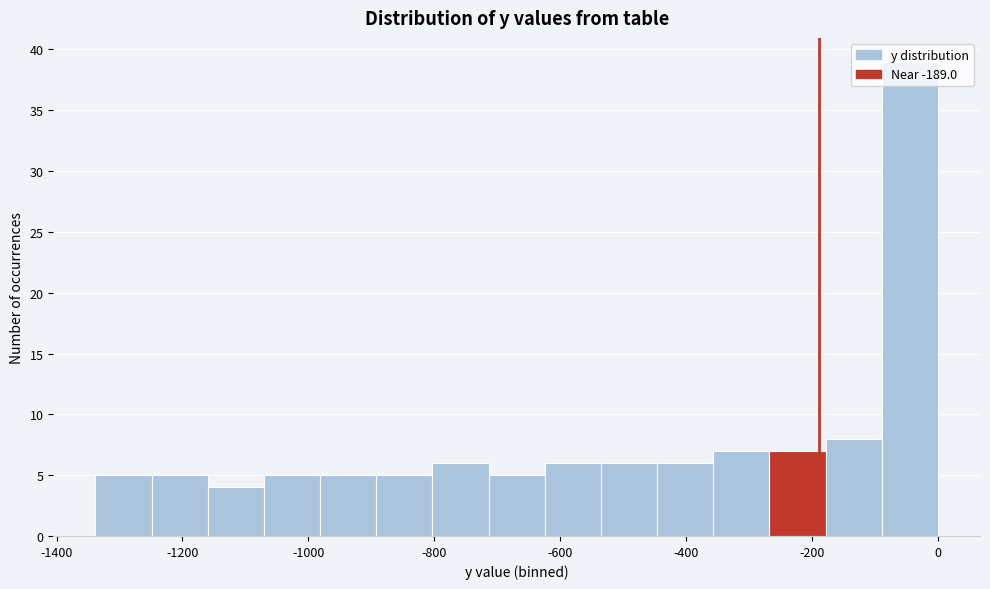

Reading left to right, list every bar in this chart as the range it spans on the x-axis followed by its height. Neither the bar edges nor the heights are printed on the chart, so give them approximately, as read against the axes.

-1340 to -1240: 5
-1240 to -1160: 5
-1160 to -1080: 4
-1080 to -980: 5
-980 to -900: 5
-900 to -800: 5
-800 to -720: 6
-720 to -620: 5
-620 to -540: 6
-540 to -440: 6
-440 to -360: 6
-360 to -260: 7
-260 to -180: 7
-180 to -80: 8
-80 to 0: 39